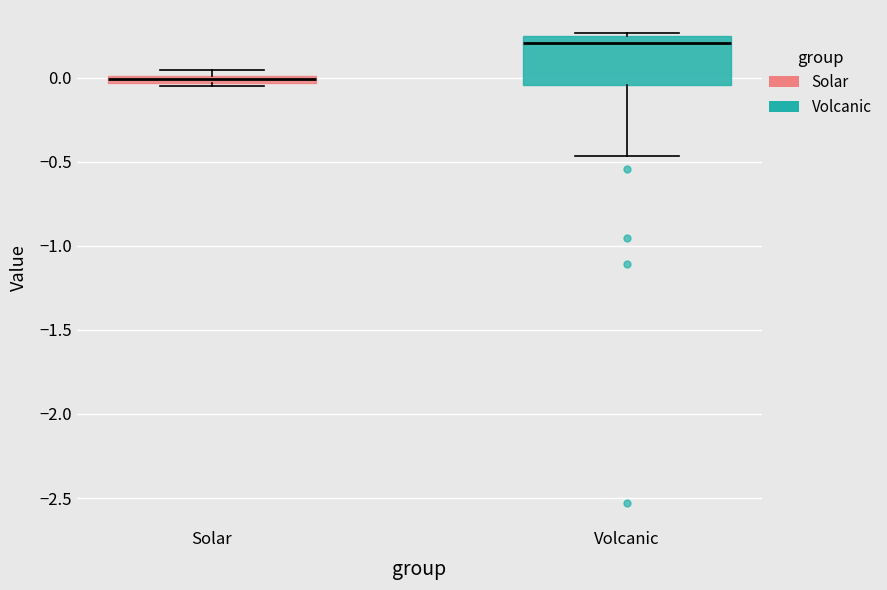

Which box has the lowest median line?

Solar